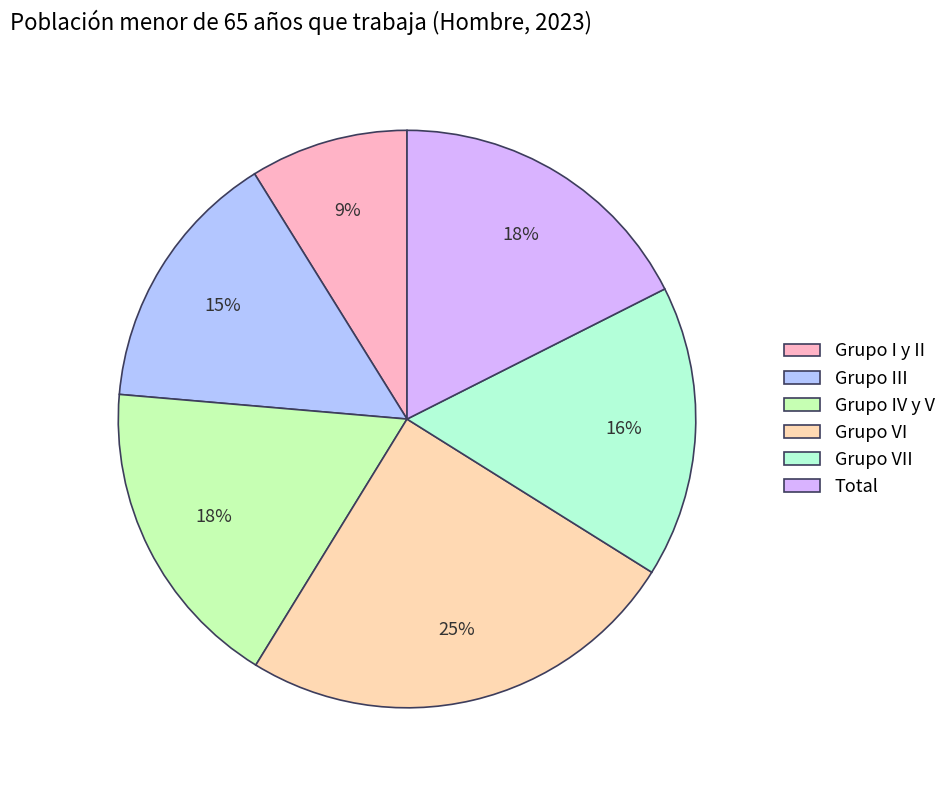

To the nearest percent, what is the difference between the Grupo VII and Grupo VI slice percentages?

9%